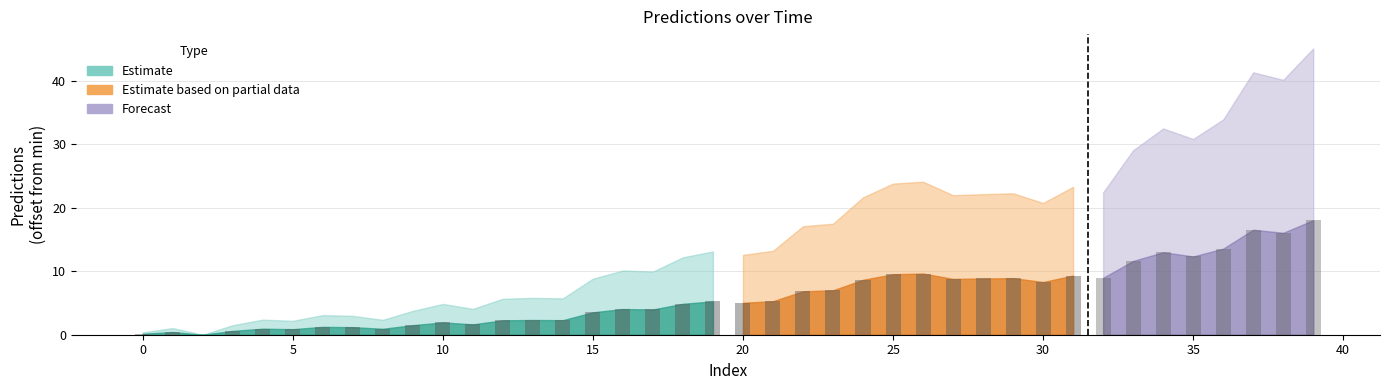

Between 26 and 28, which is larger?

26